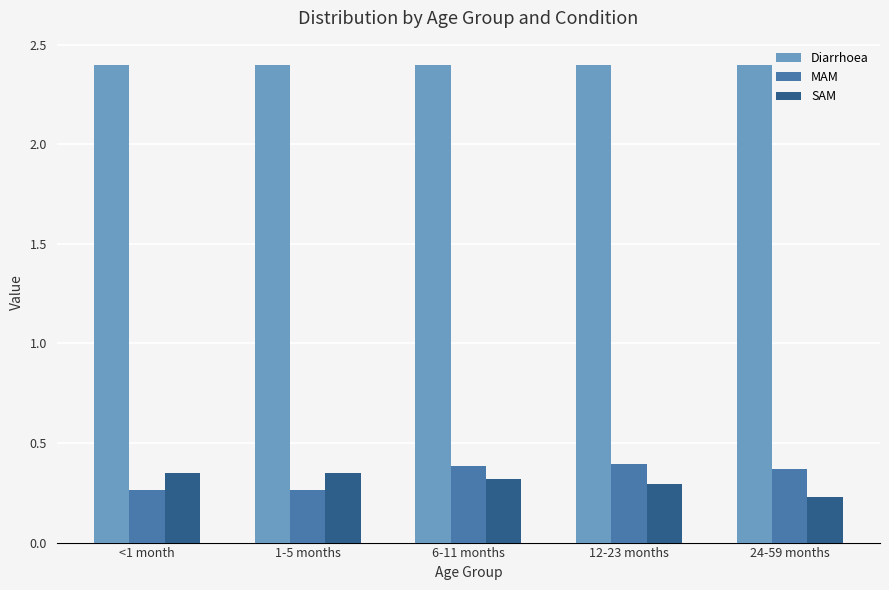

What is the greatest value displayed?

2.4